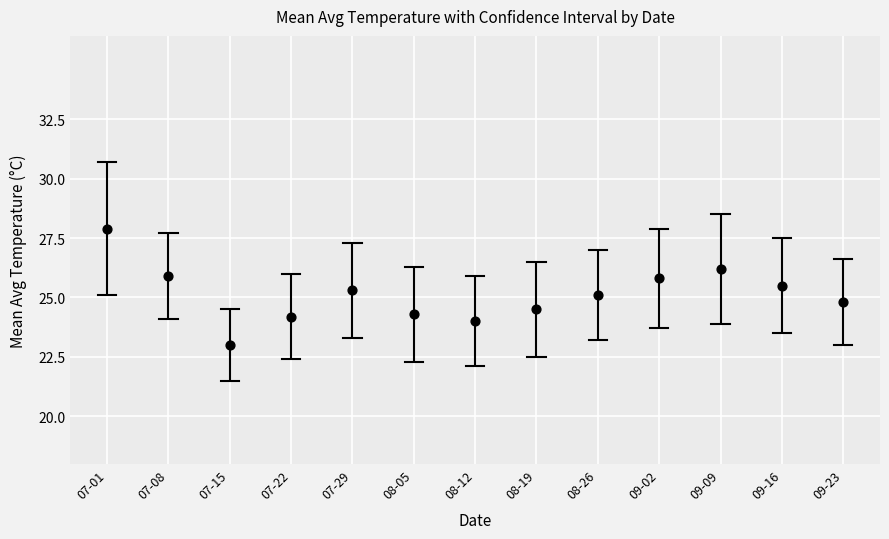

What is the range of Y values (max minus min)?

4.9